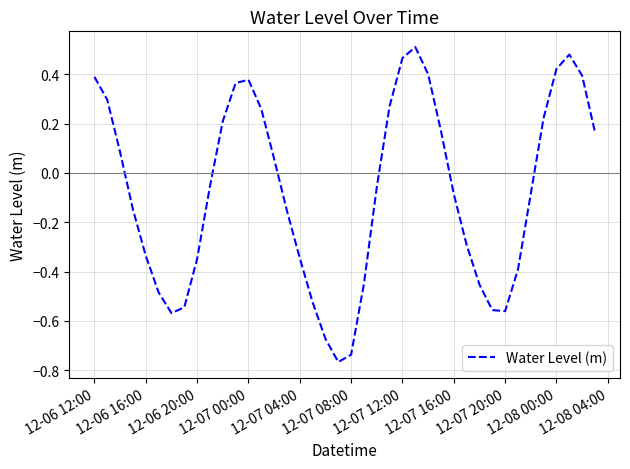

Does the chart have visible grid lines?

Yes